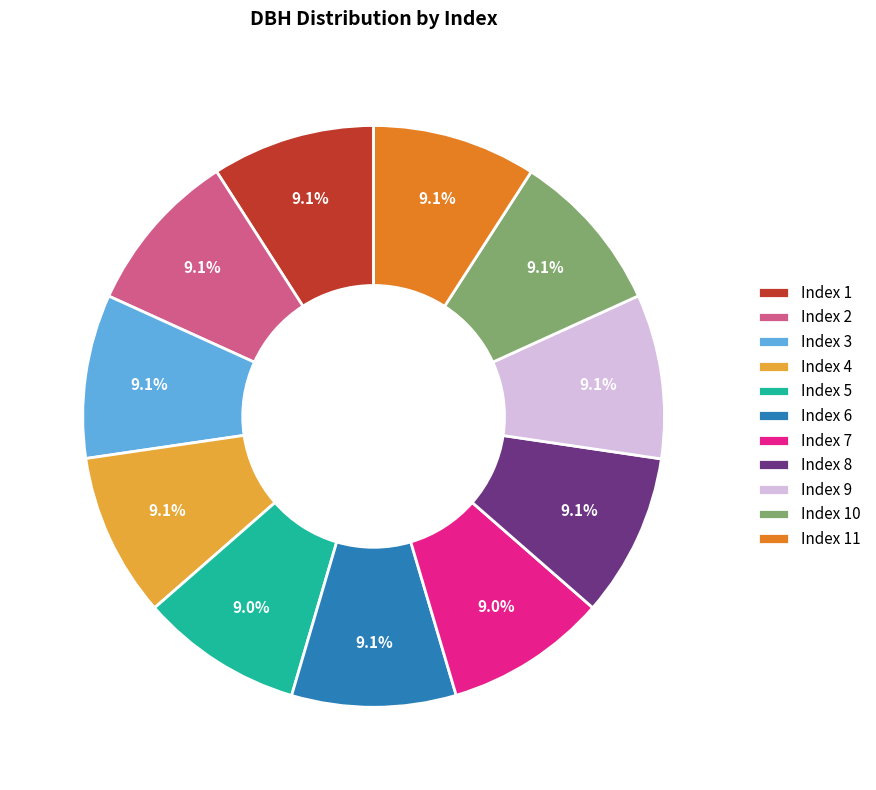

What is the ratio of the value at Index 8 to the value at Index 7?

1.0